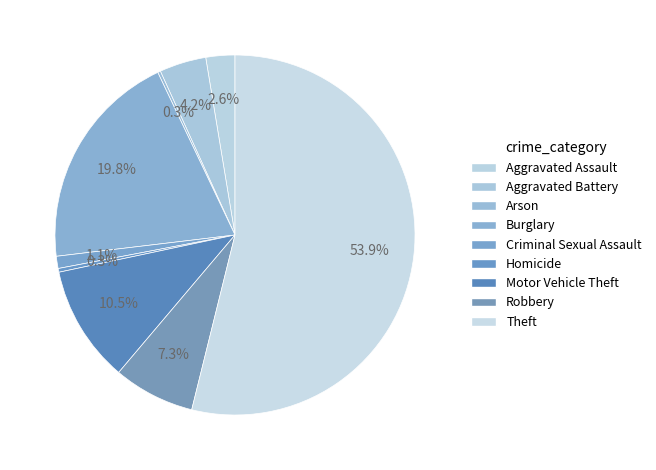

Is the sum of Arson and Aggravated Assault greater than half?

No